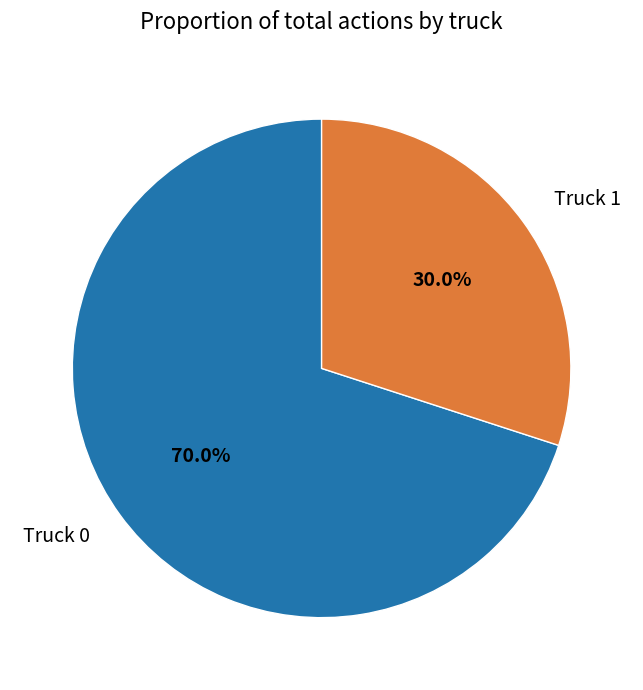

Which category has the smallest portion of the pie?

Truck 1